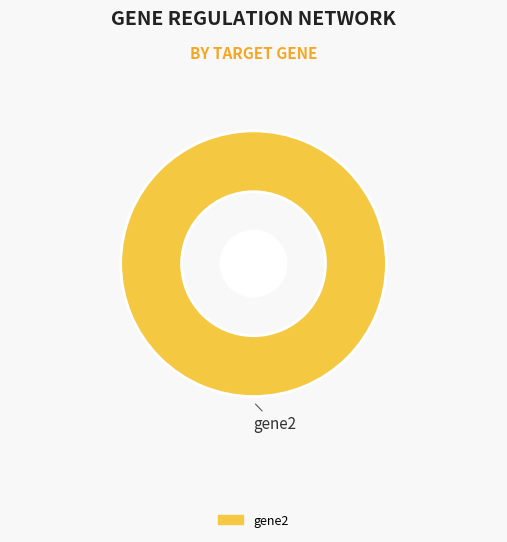

Does gene2 represent more than half of the total?

Yes